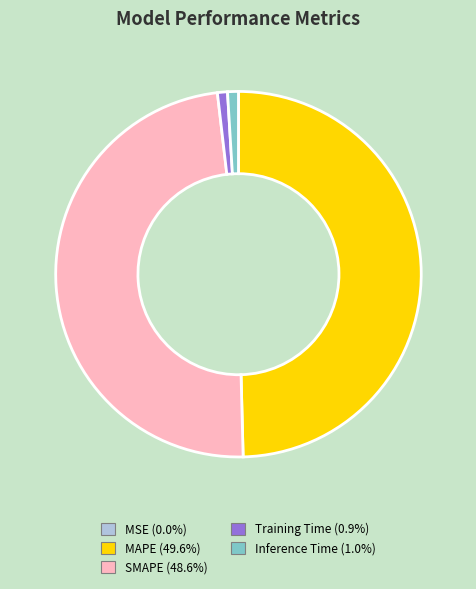

Is there any slice that represents more than half of the pie?

No